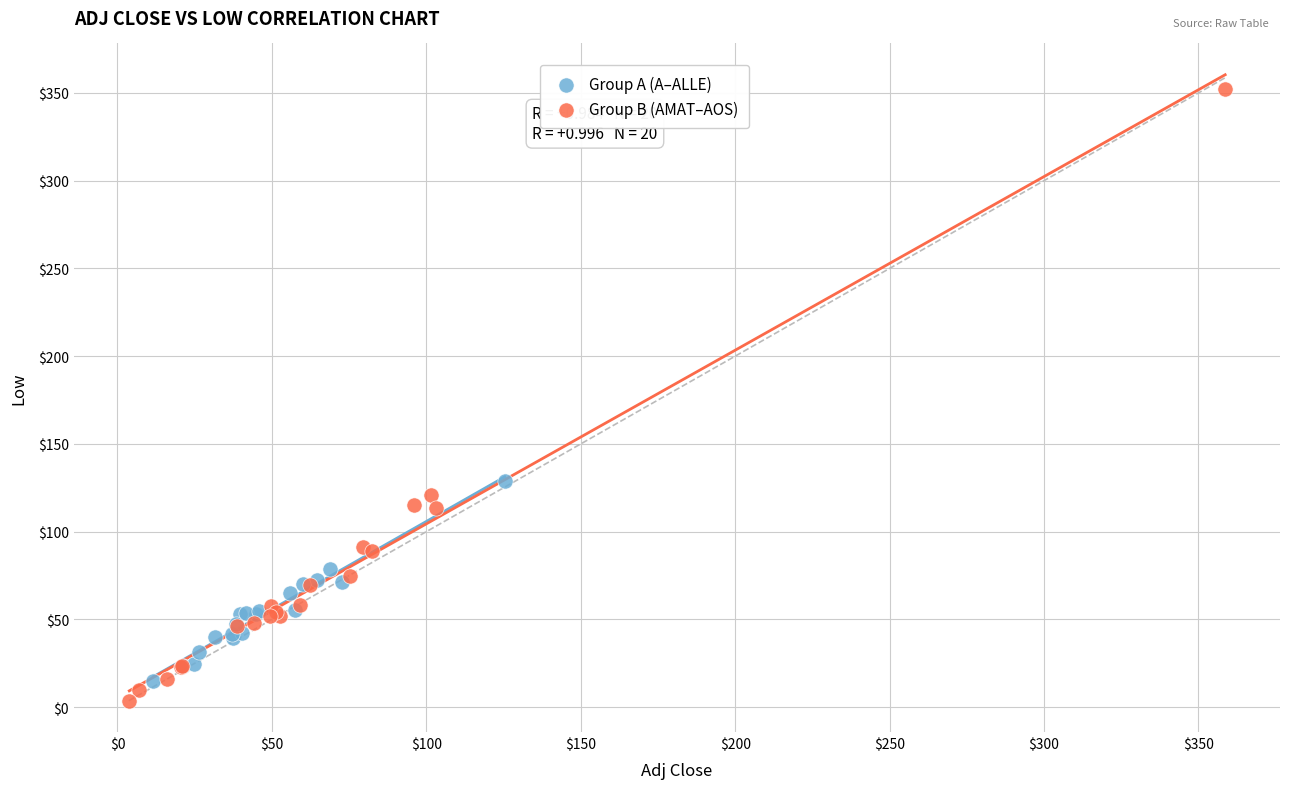

What are all the series names shown in the legend?

Group A (A–ALLE), Group B (AMAT–AOS)